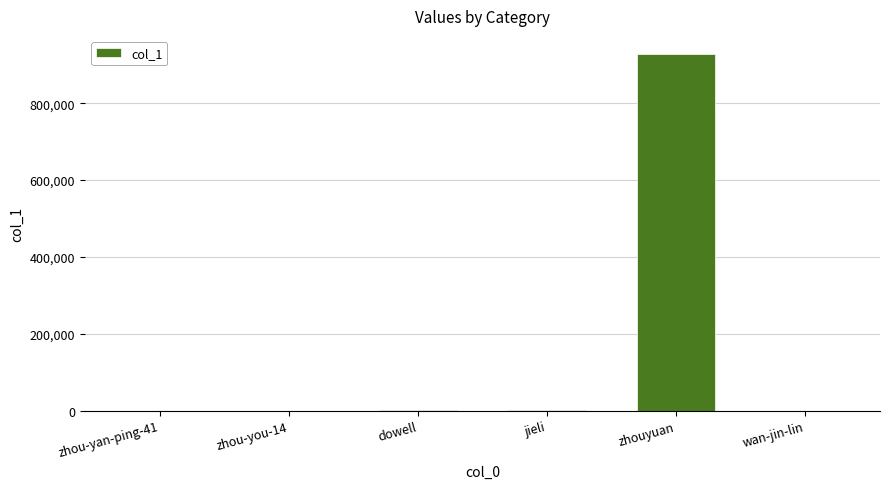

What is the greatest value displayed?

928605